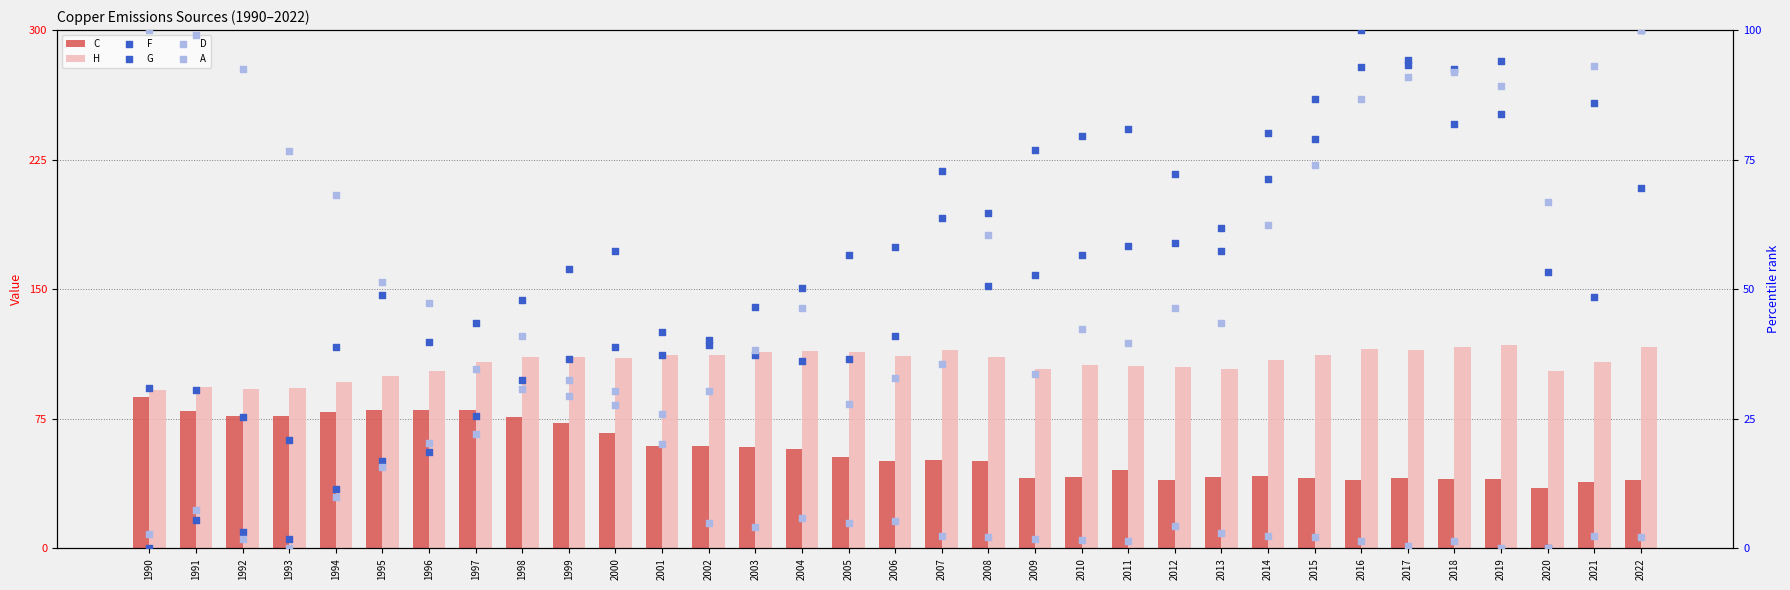

What is the total value across all series at 1992?

291.2